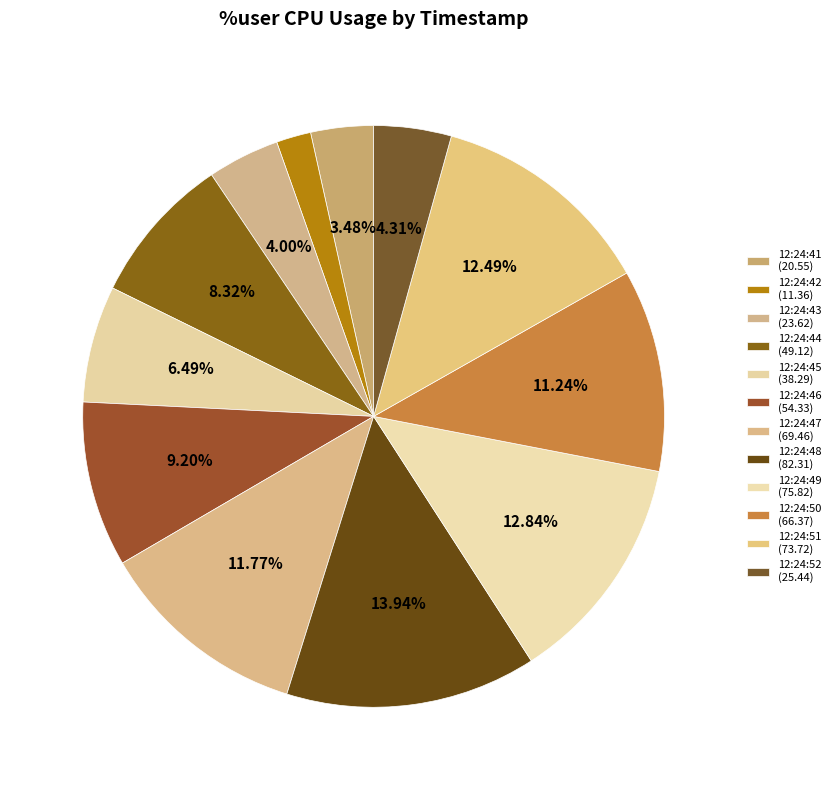

Which category has the biggest portion of the pie?

12:24:48